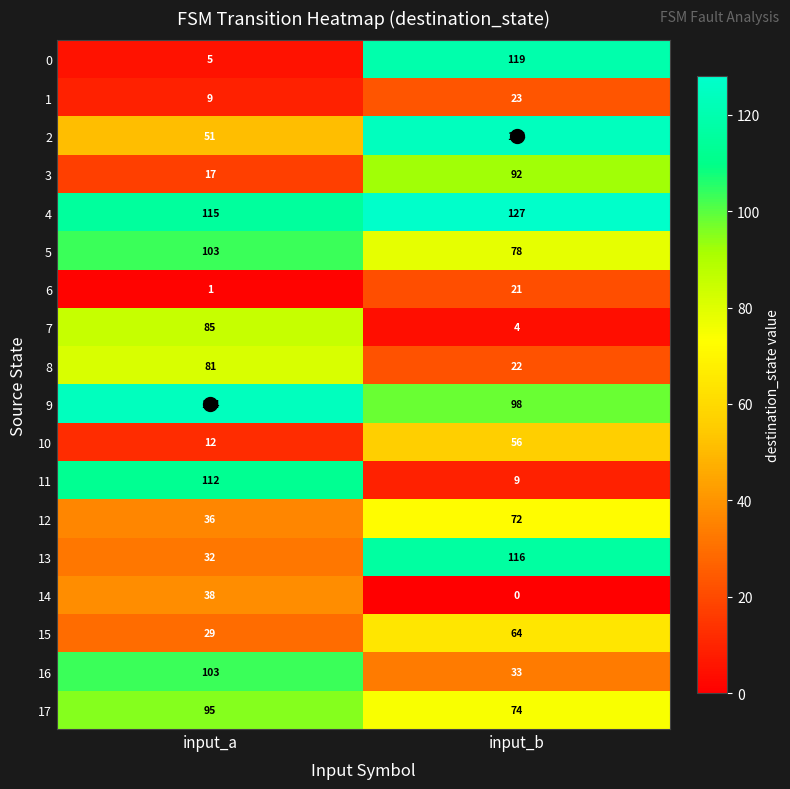

What value does the 16 series have at input_b, to the nearest 10?

30